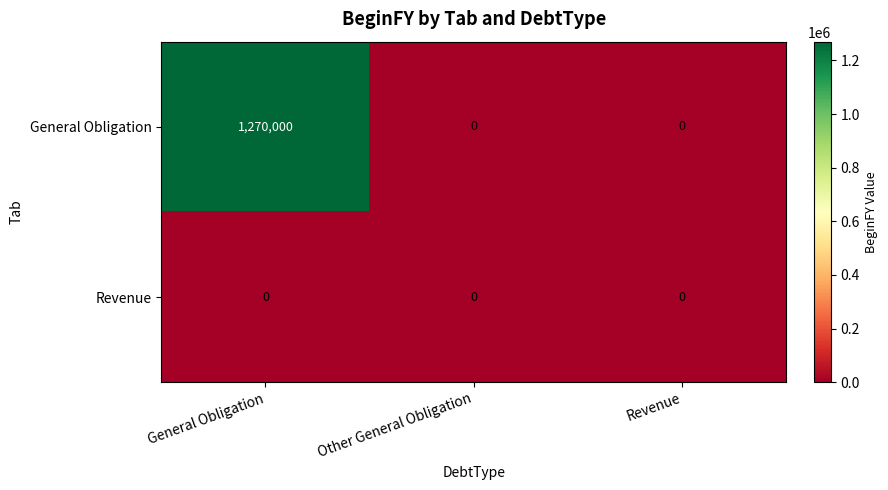

Reading left to right, what are all the values shown in this chart?

General Obligation: 1270000	0	0
Revenue: 0	0	0